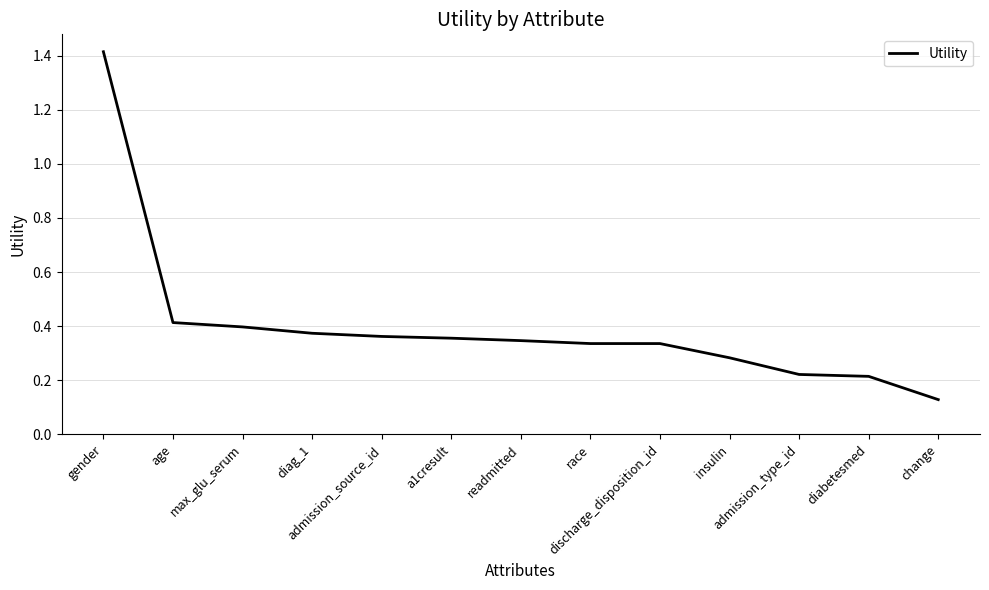

At which label is the value closest to 0?

change